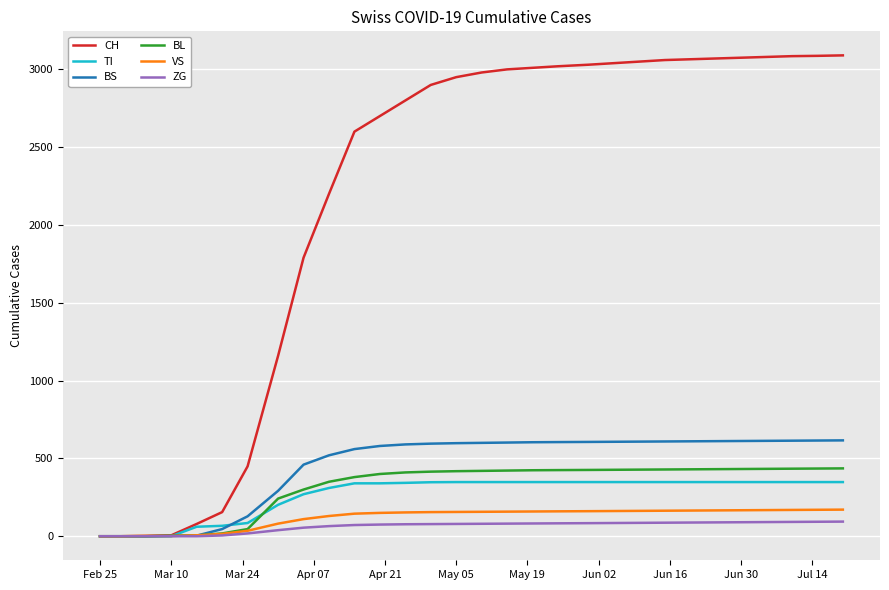

What is the maximum value for CH?

3090